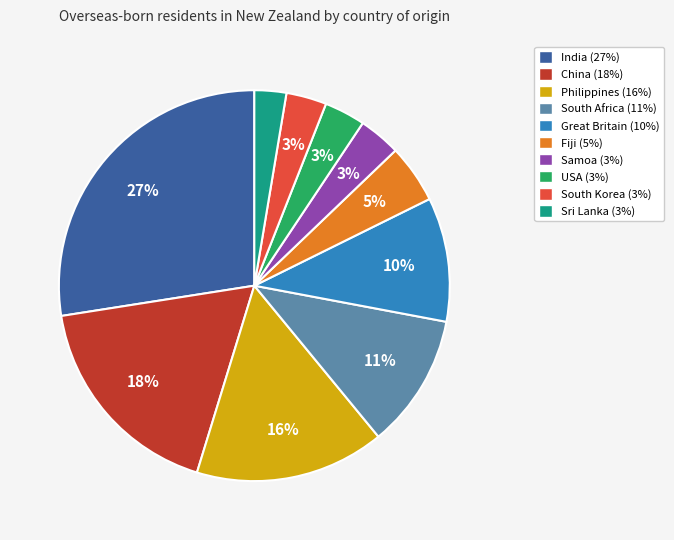

Count the number of slices in the pie.

10